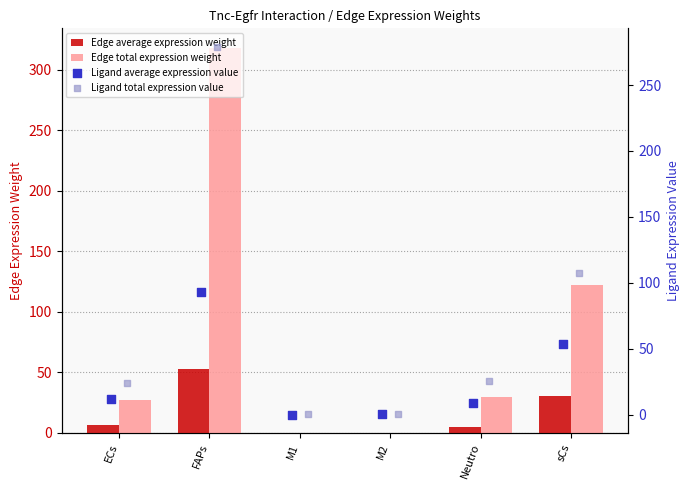

Which series has the largest total across all categories?

Edge total expression weight